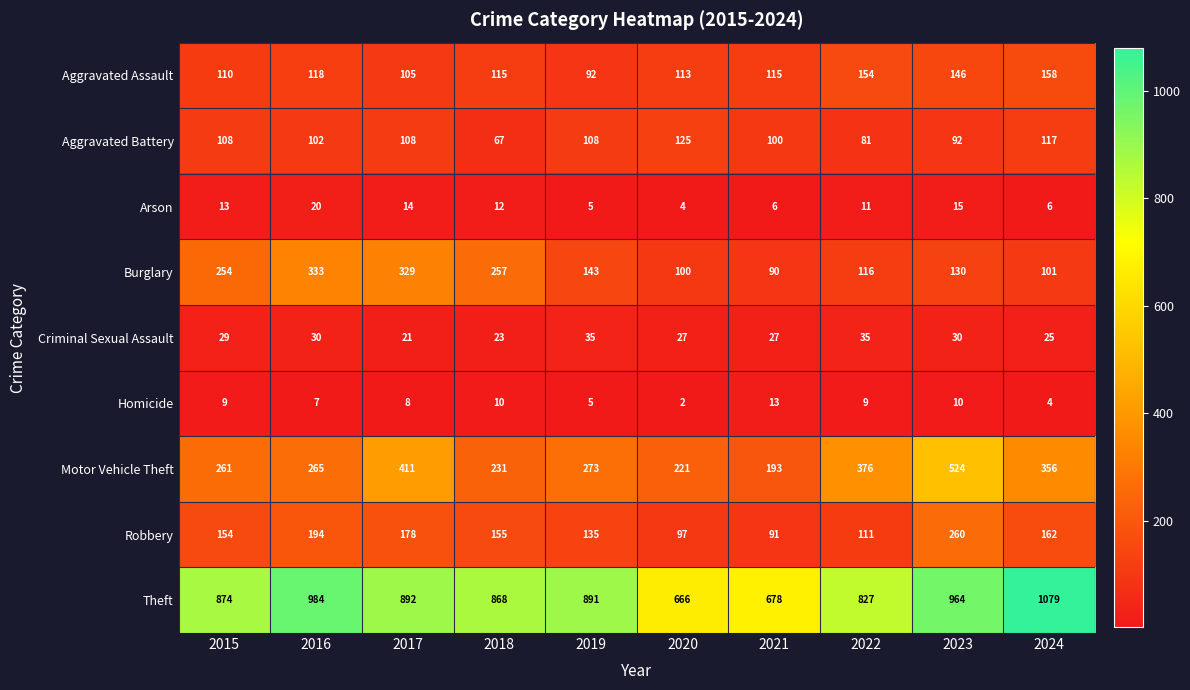

What is the average value of the Robbery series?

154